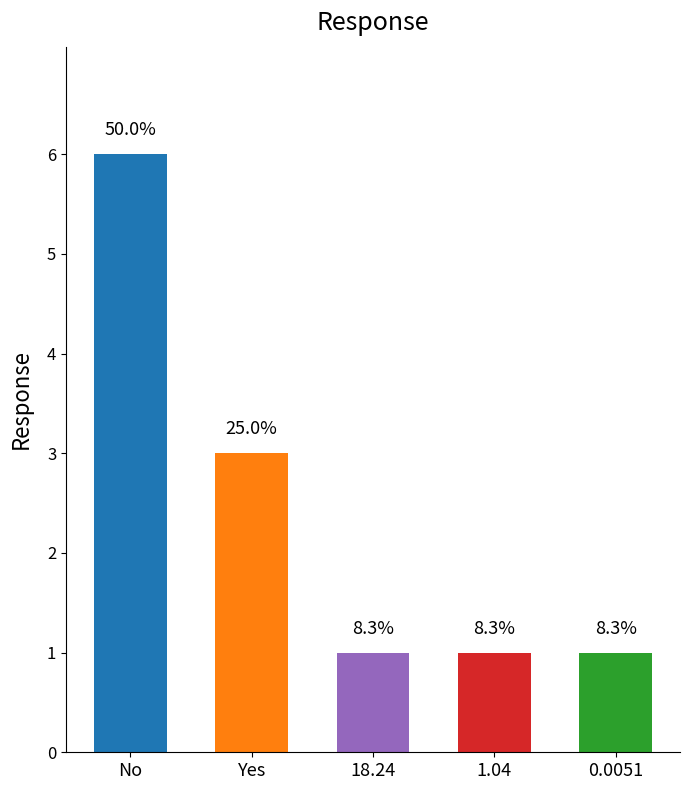

How many bars are there in total?

5